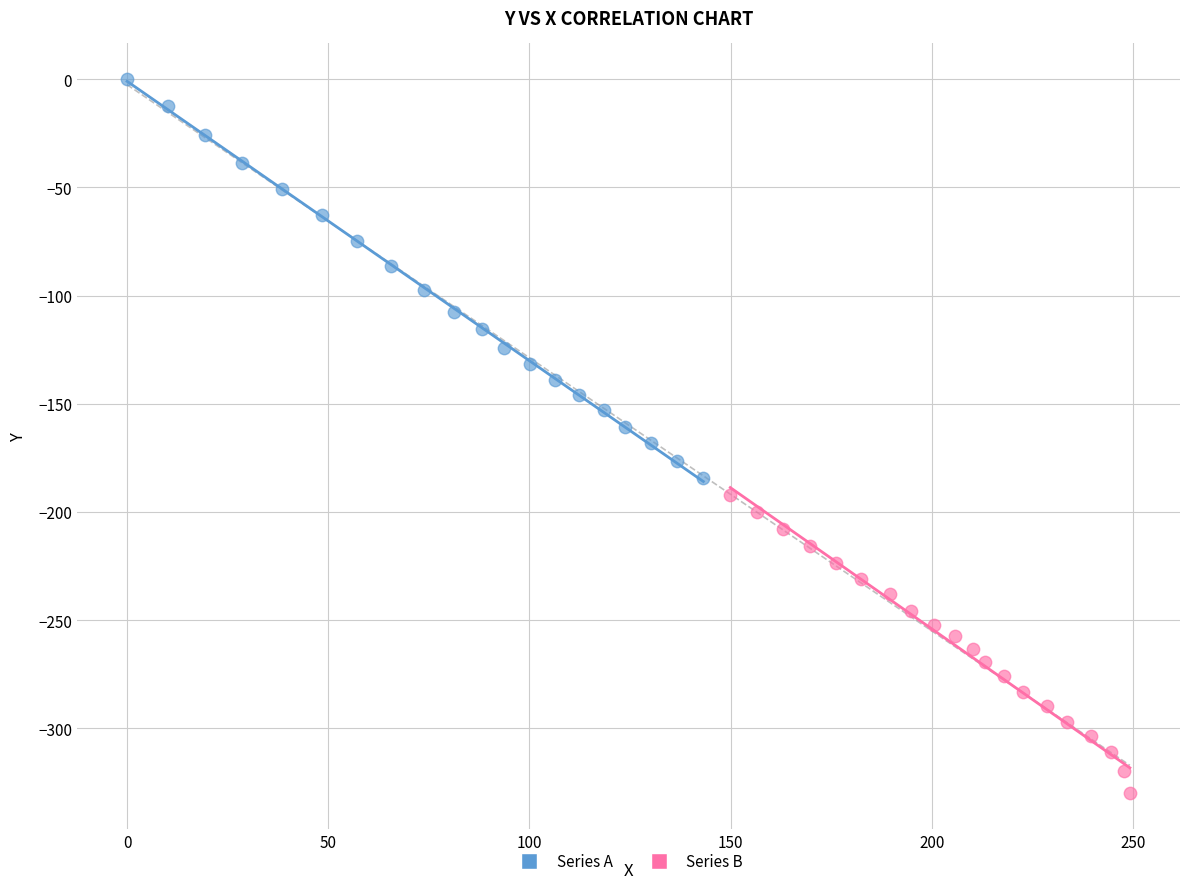

Which series contains the highest Y value?

Series A